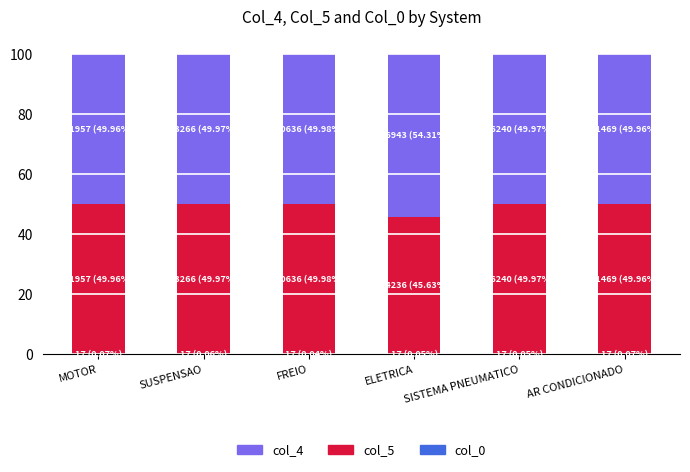

What is the total value across all series at MOTOR?

100.0